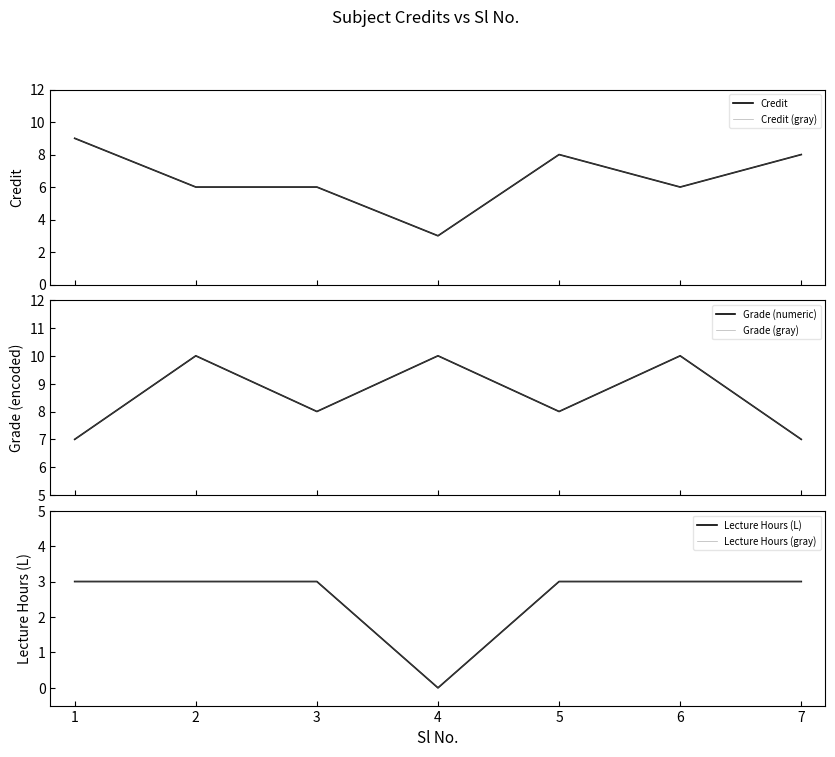

Between 4 and 5, which is larger?

5